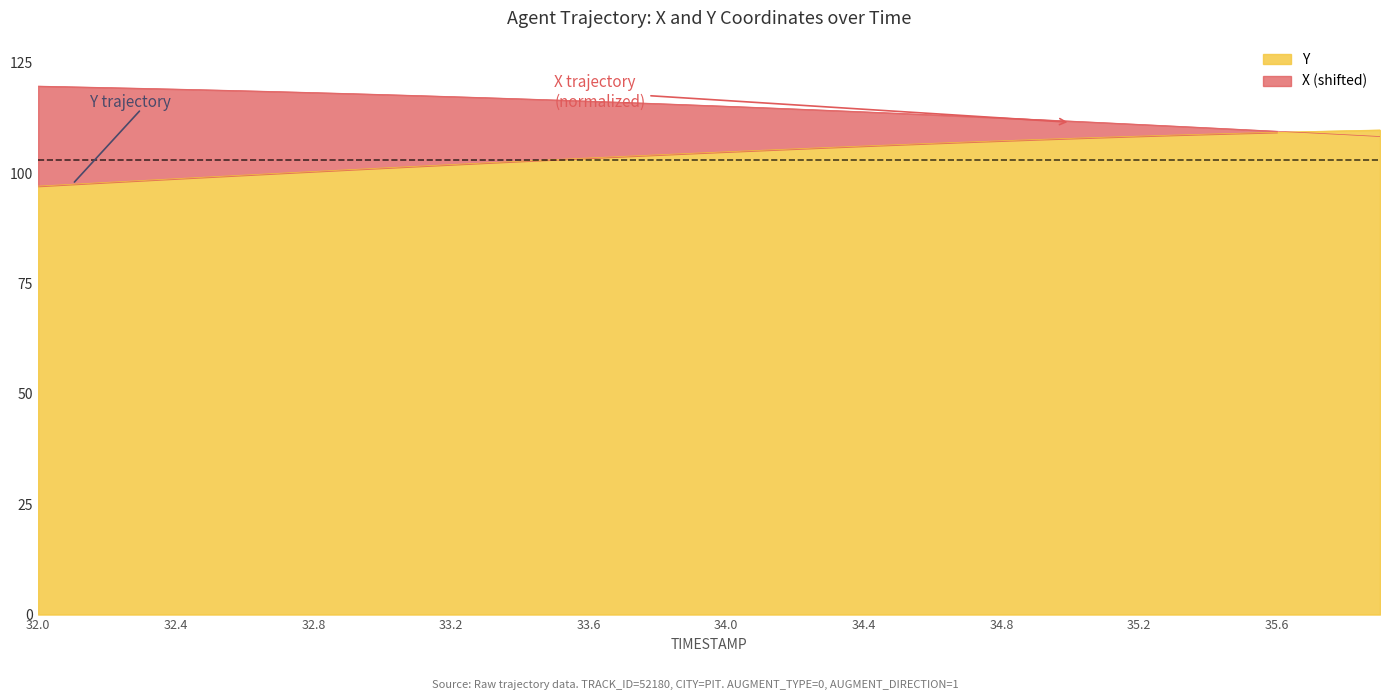

True or false: Y has more than 1 points higher than both neighbors.

False